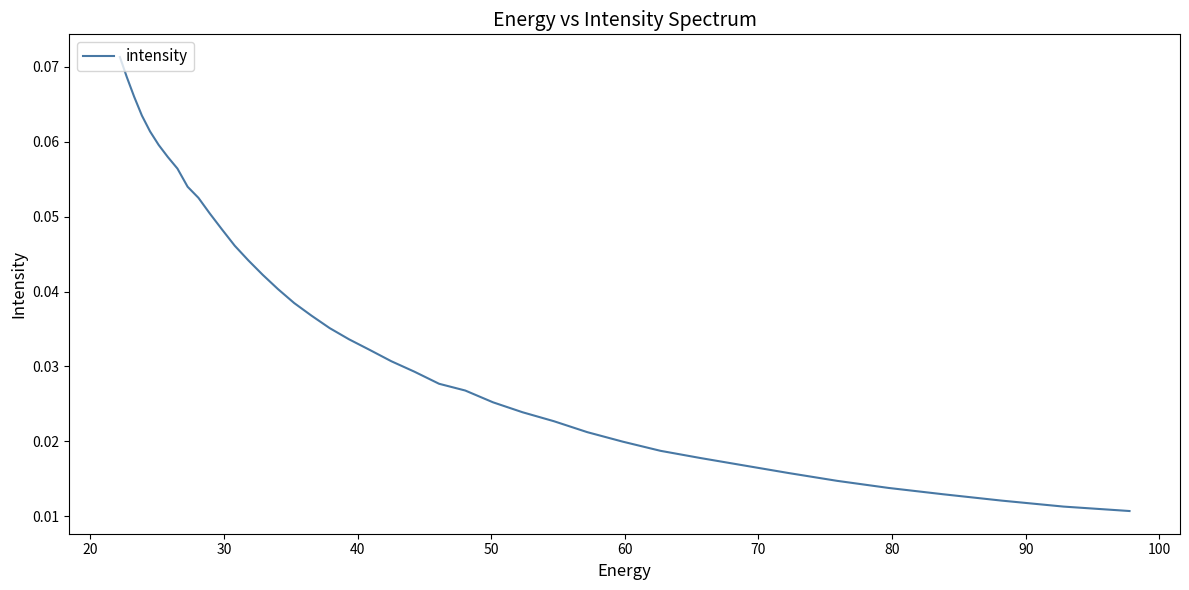

What is the greatest value displayed?

0.1